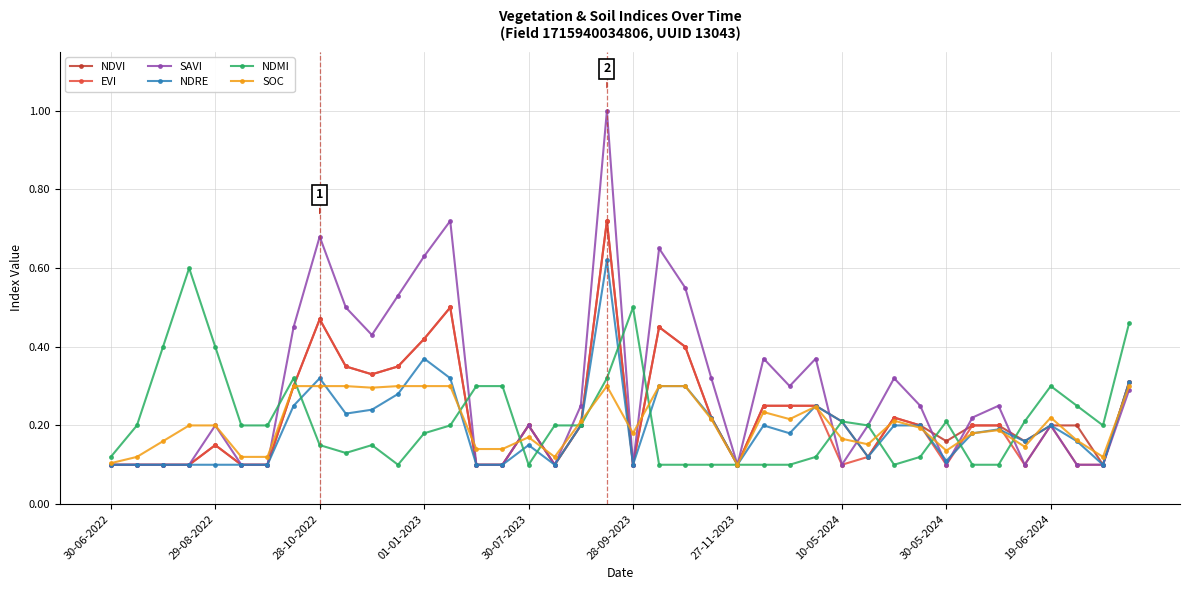

Which series has the largest total across all categories?

SAVI